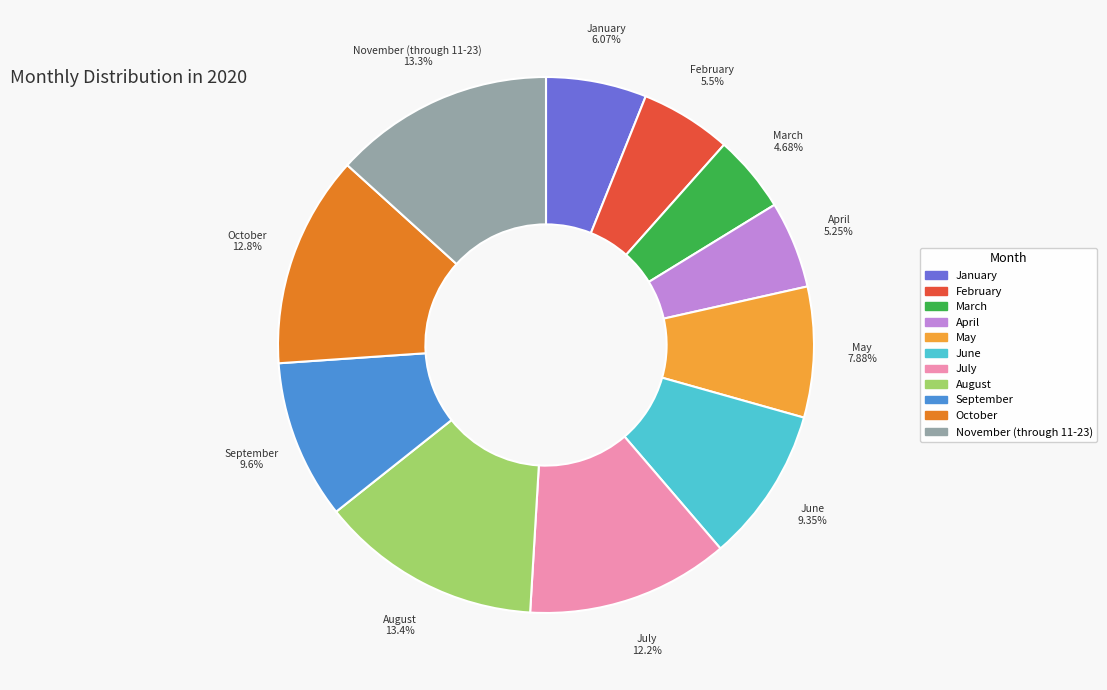

What is the smallest slice in the pie chart?

March